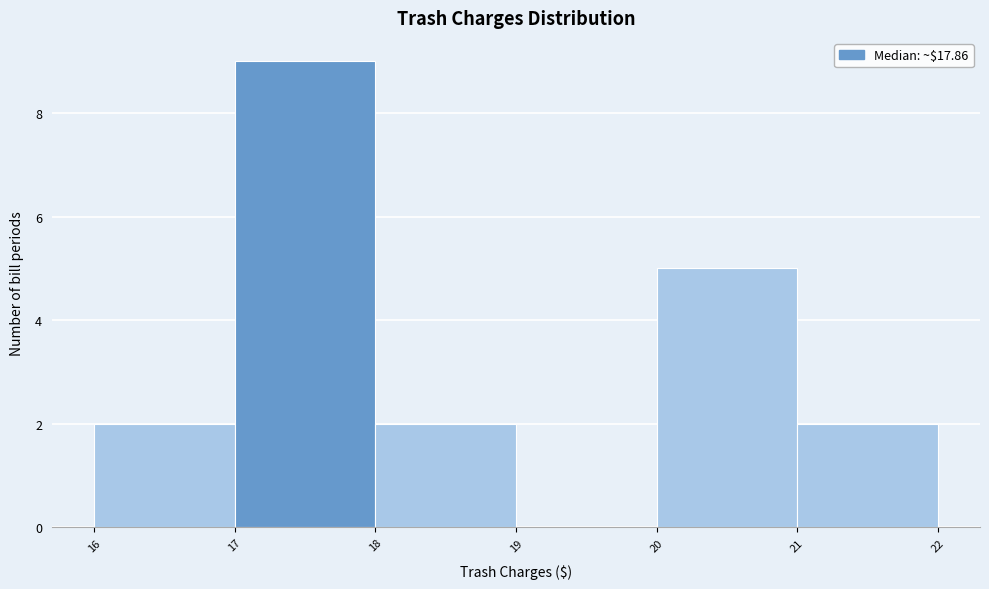

Reading left to right, transcribe this chart: for each bar, give the range it covers on the x-axis and its height. The values are not printed on the chart, so give them approximately, as read against the axis.

16 to 17: 2
17 to 18: 9
18 to 19: 2
19 to 20: 0
20 to 21: 5
21 to 22: 2